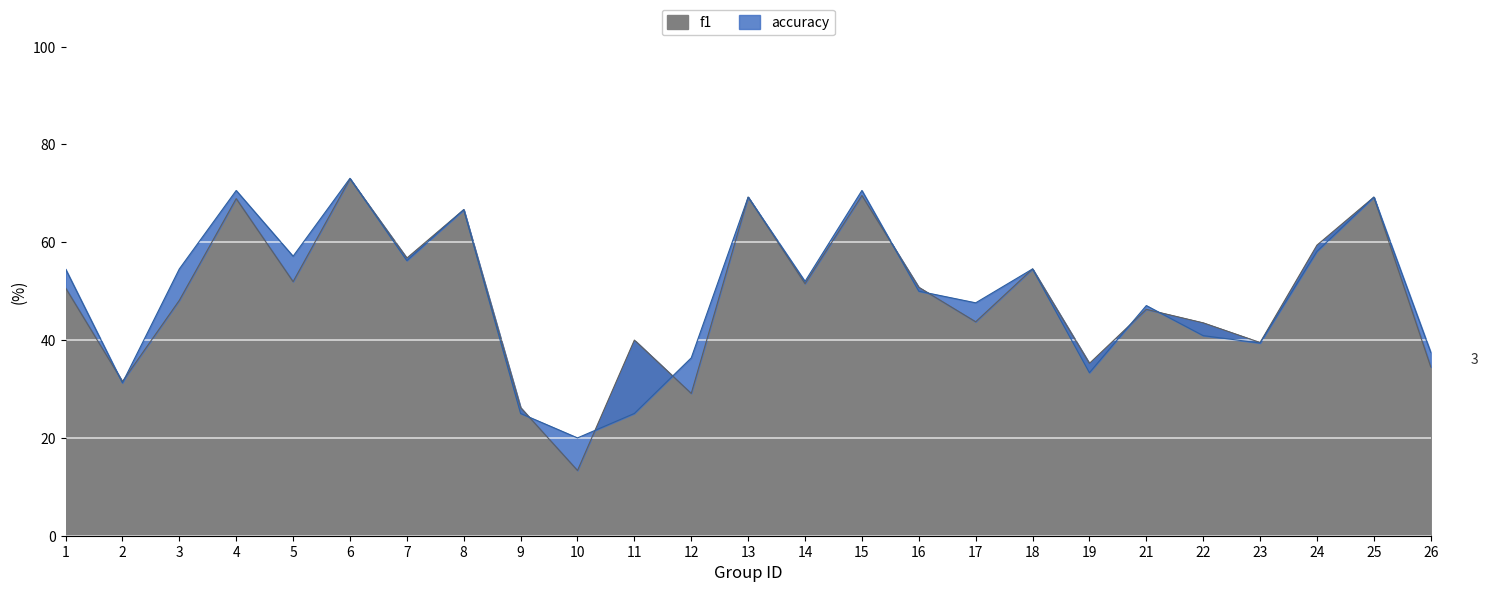

Which series has the largest total across all categories?

accuracy